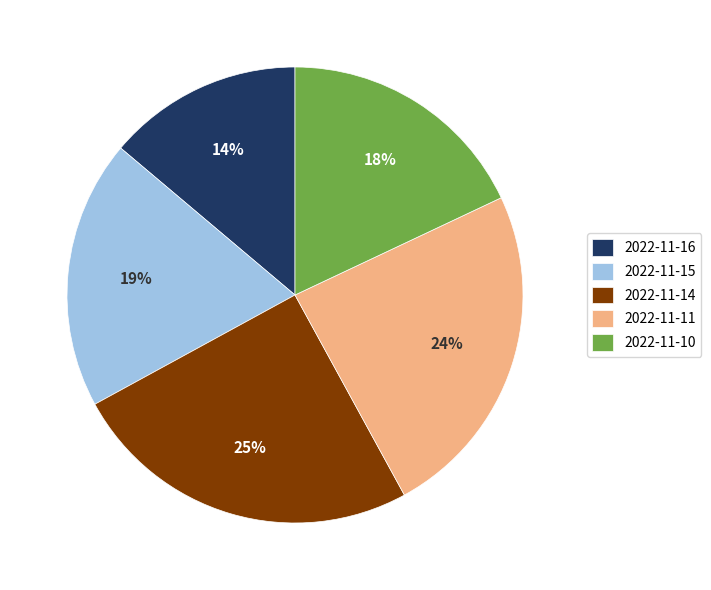

True or false: 2022-11-11 accounts for 24% of the total.

True